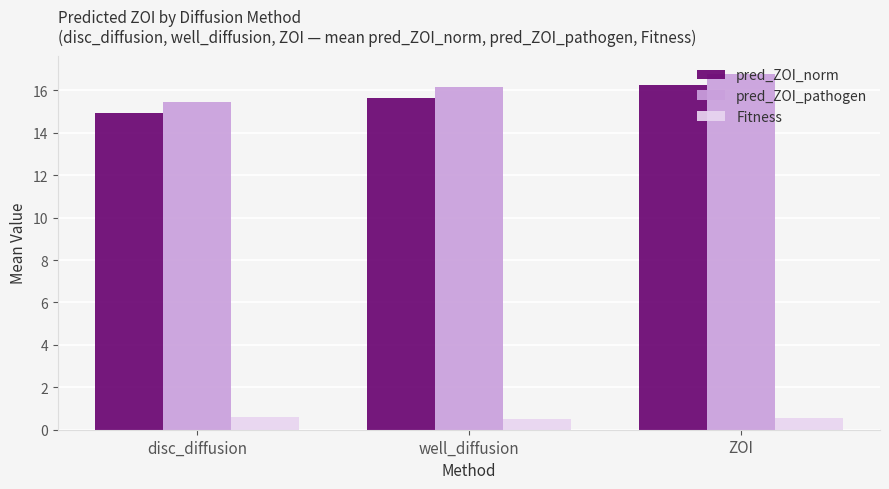

How many bars are there in total?

9